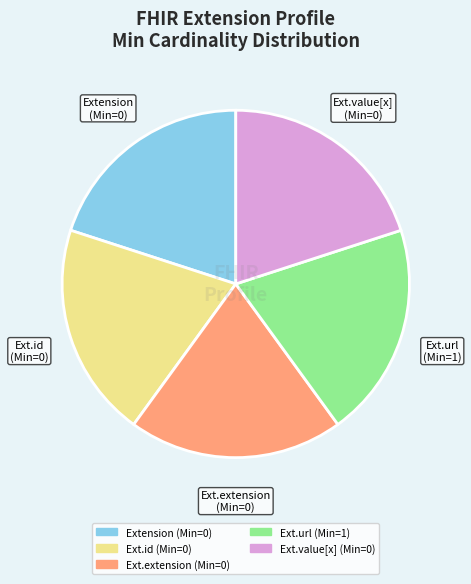

Count the number of slices in the pie.

5